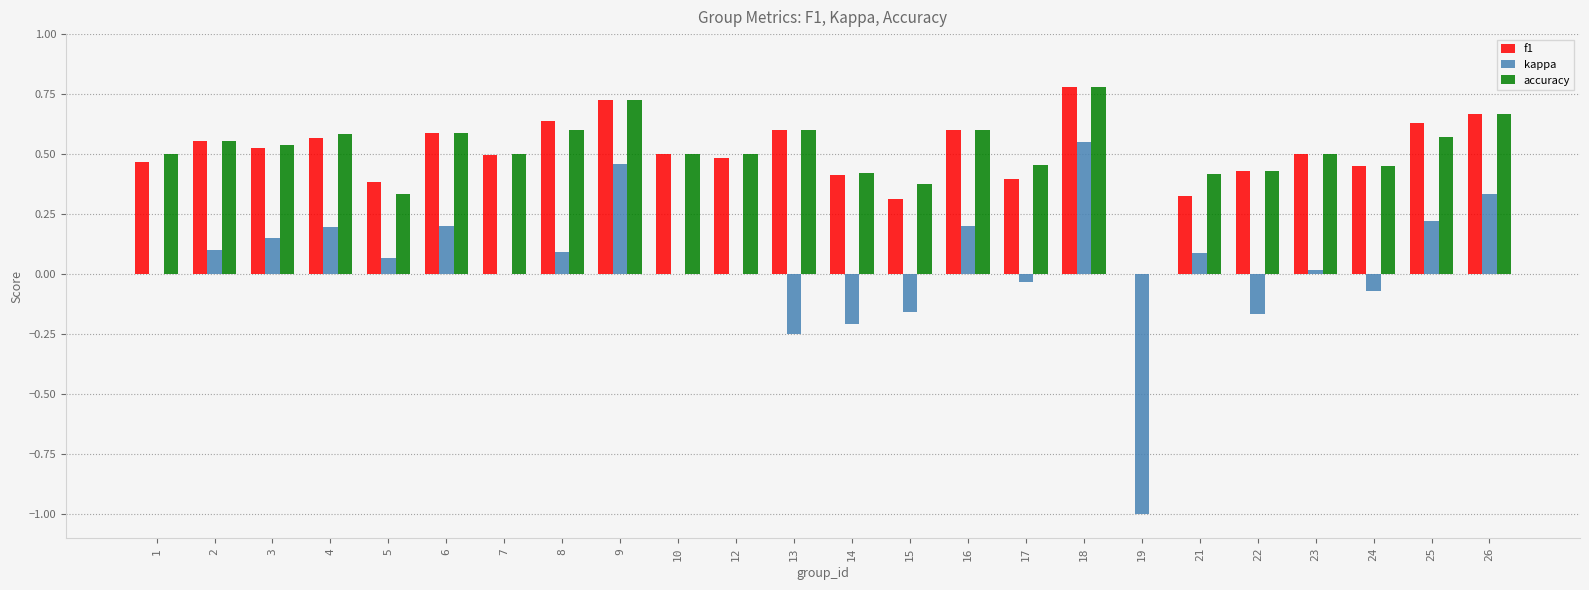

True or false: accuracy has a value of 0.5 at 3.

True